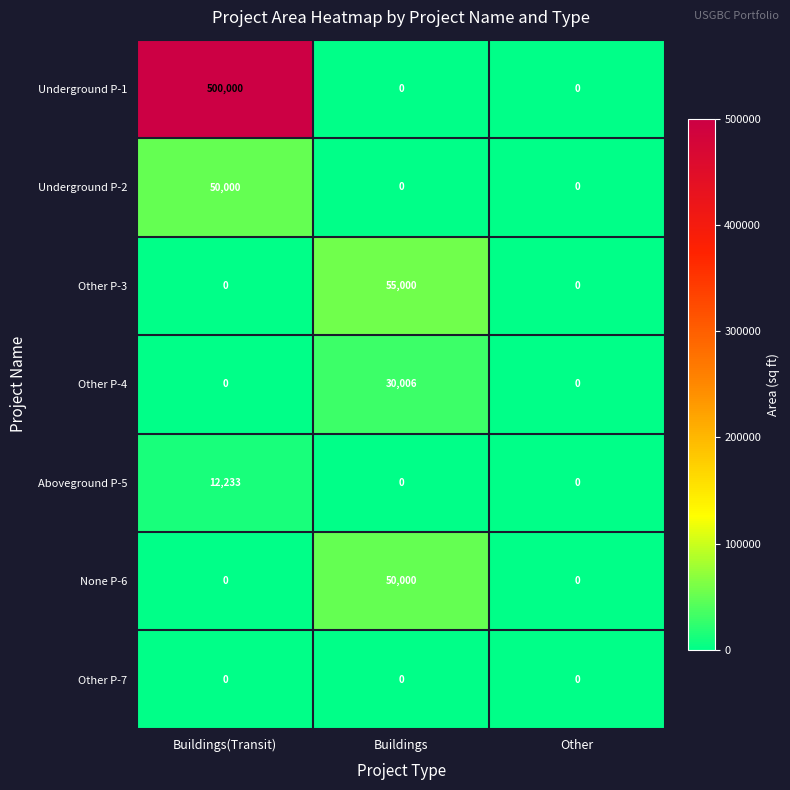

Which category has the highest value across all series?

Buildings(Transit)